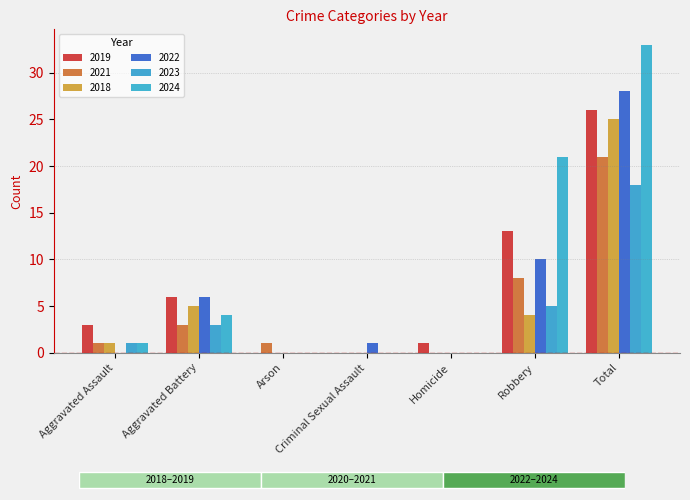

What is the sum of all 2019 values?

49